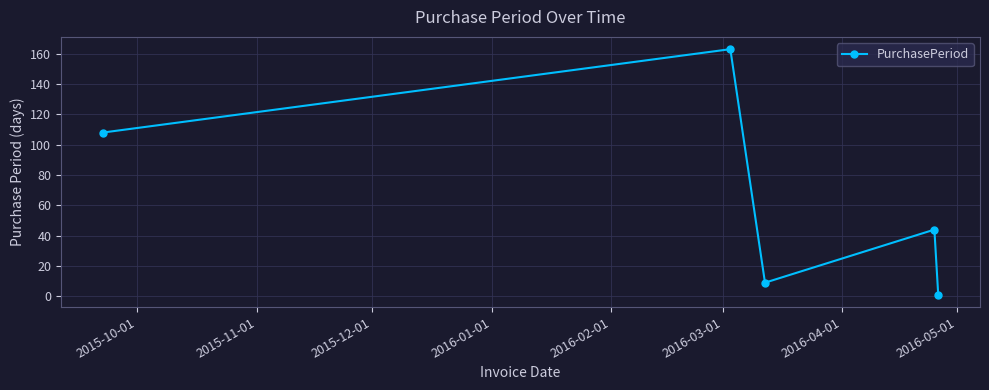

What is the maximum value shown in the chart?

163